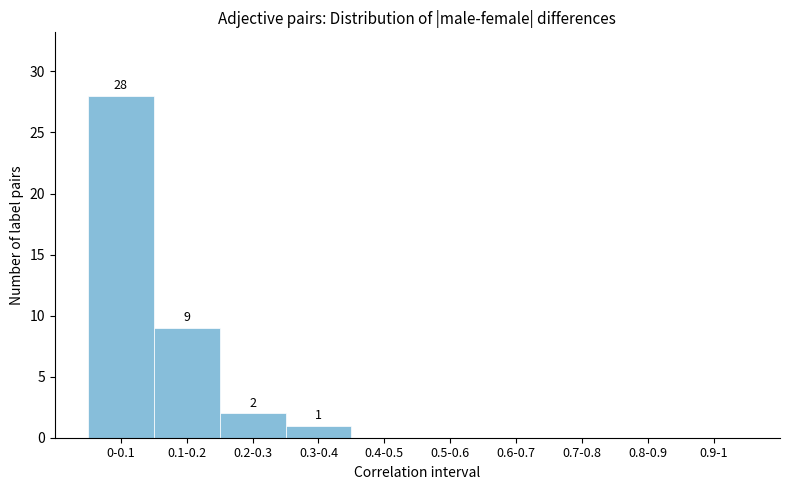

Reading right to left, list all the values displayed in this chart.

0.9-1=0	0.8-0.9=0	0.7-0.8=0	0.6-0.7=0	0.5-0.6=0	0.4-0.5=0	0.3-0.4=1	0.2-0.3=2	0.1-0.2=9	0-0.1=28